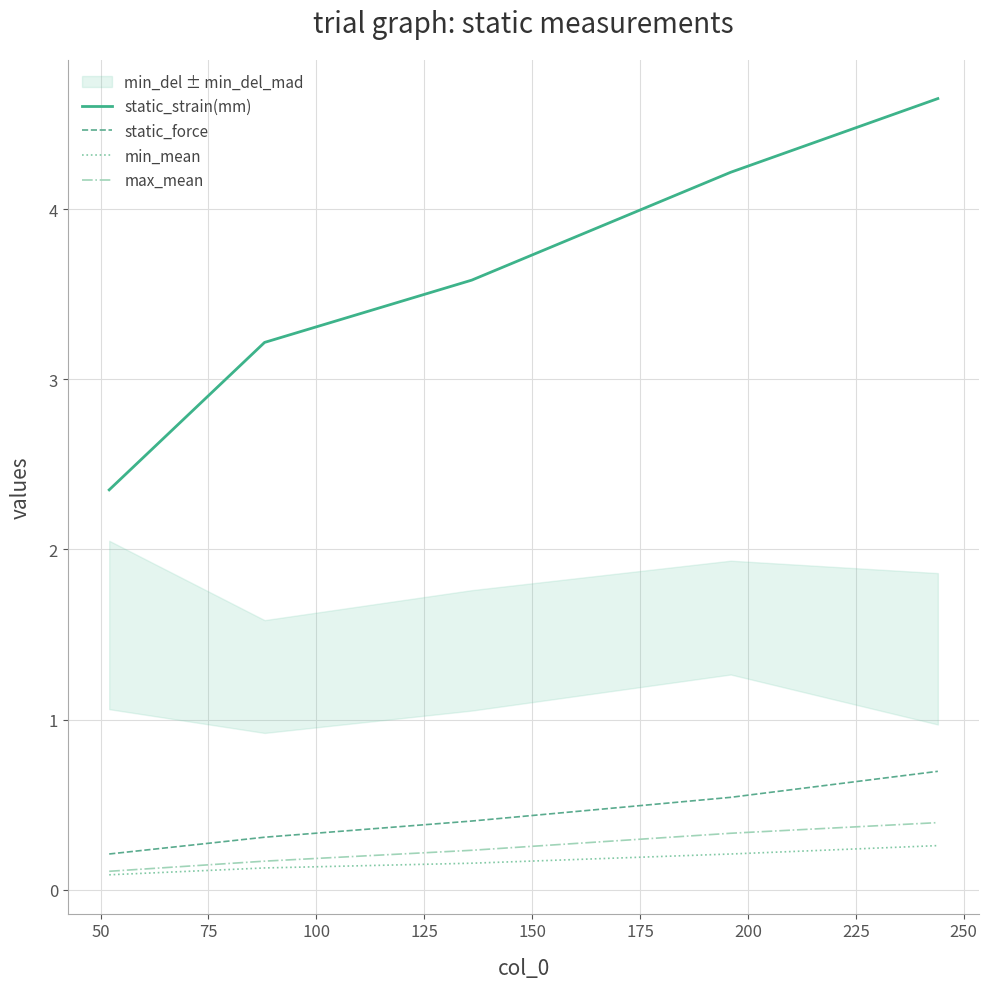

True or false: min_mean and static_strain(mm) cross at least once.

False